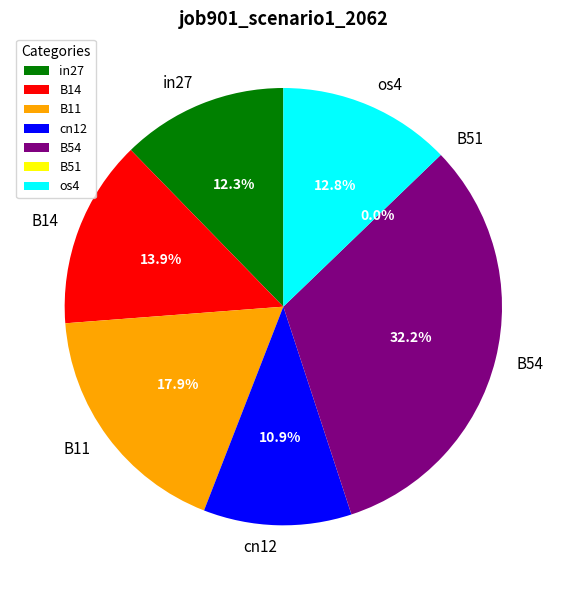

To the nearest percent, what is the difference between the largest and smallest slice percentages?

32%